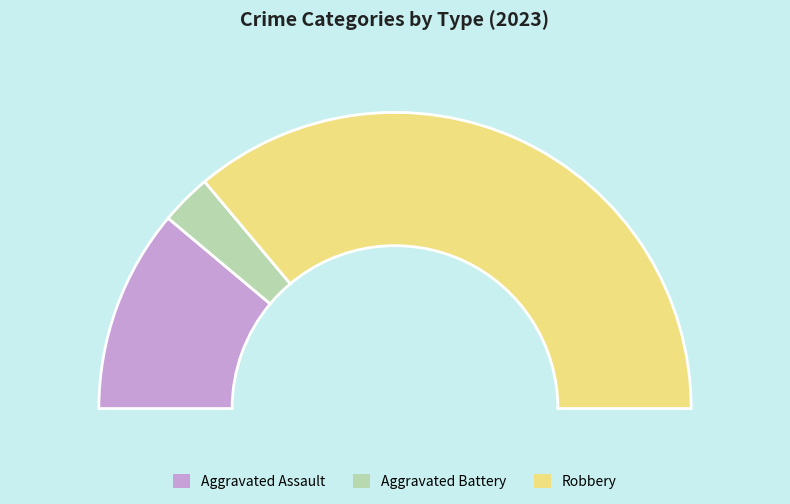

How many segments does this pie chart have?

3